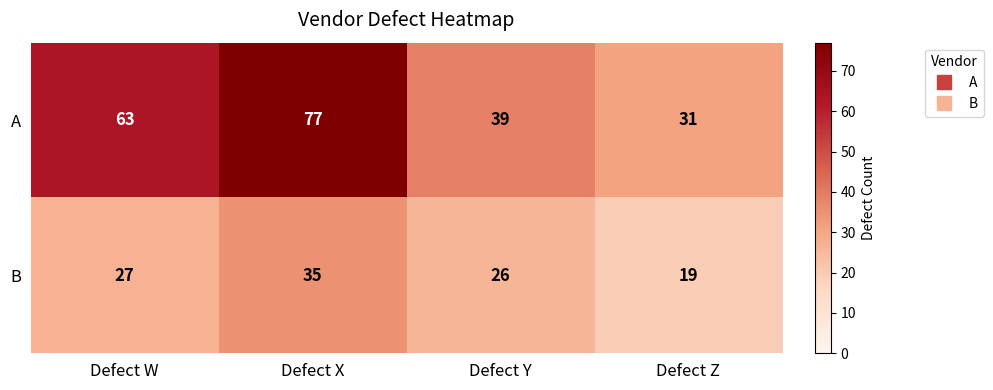

At which label is B closest to 27?

Defect W